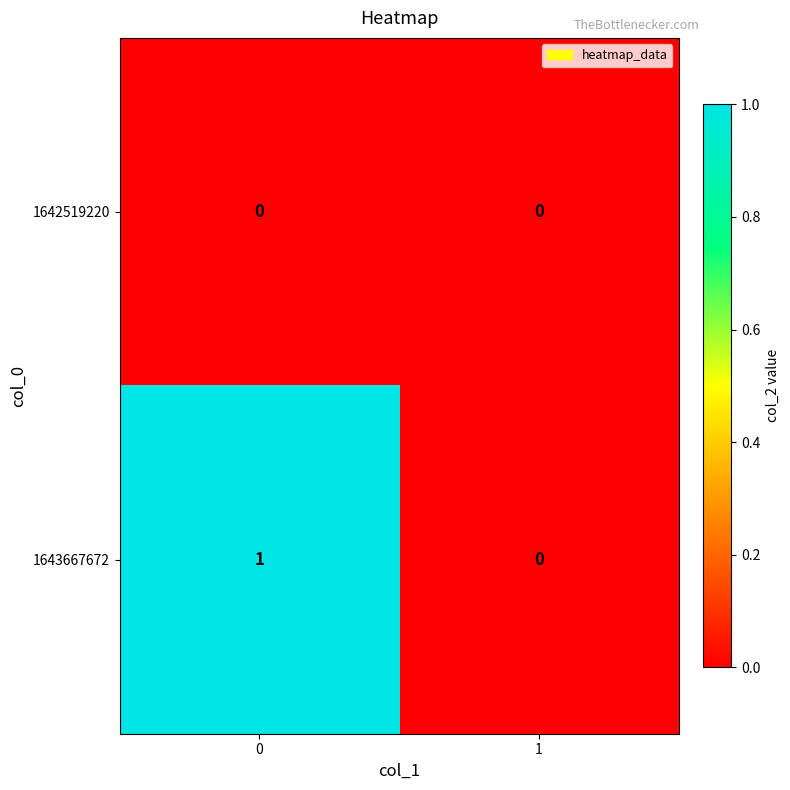

Which series has the largest range (max minus min)?

1643667672